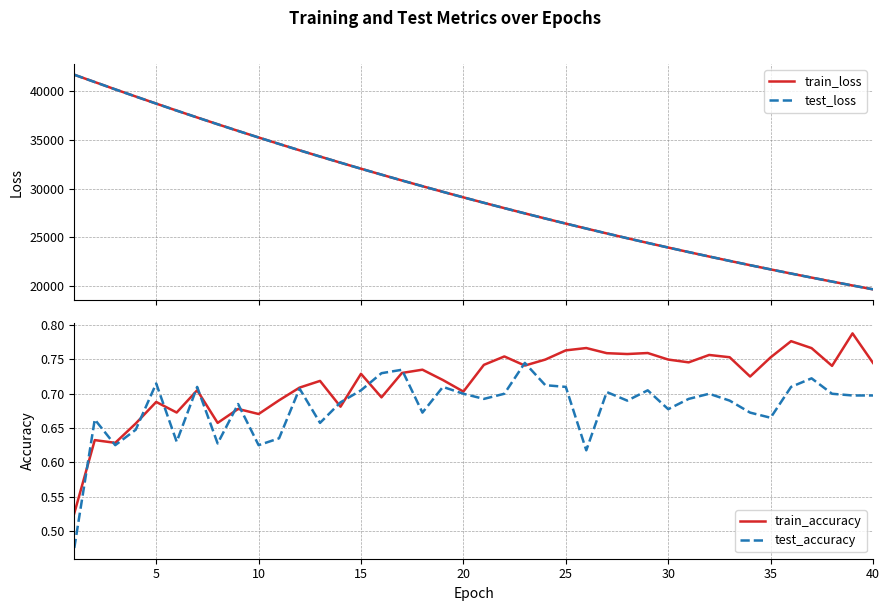

What is the maximum value for train_loss?

41723.7